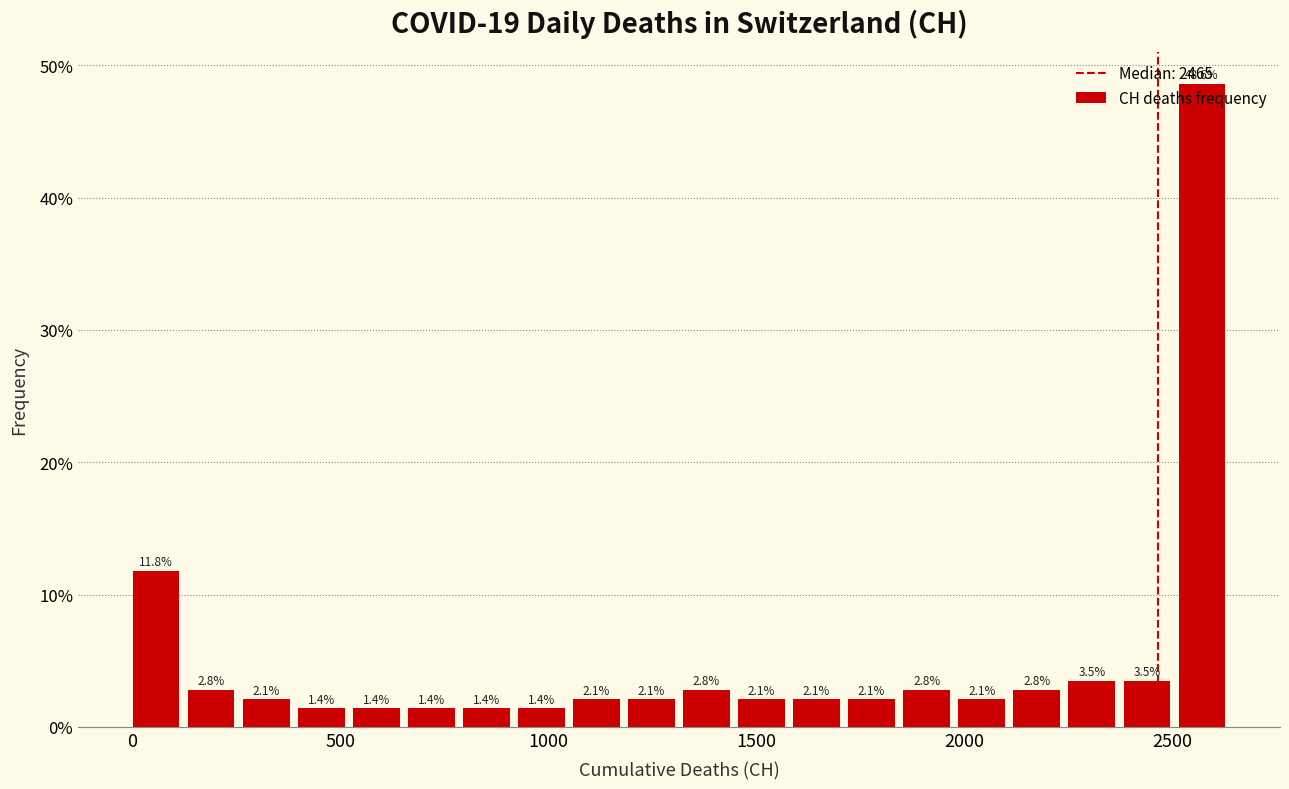

Around what value on the x-axis is the tallest bar? Give the approximate position of its centre, as read against the axis.

2550